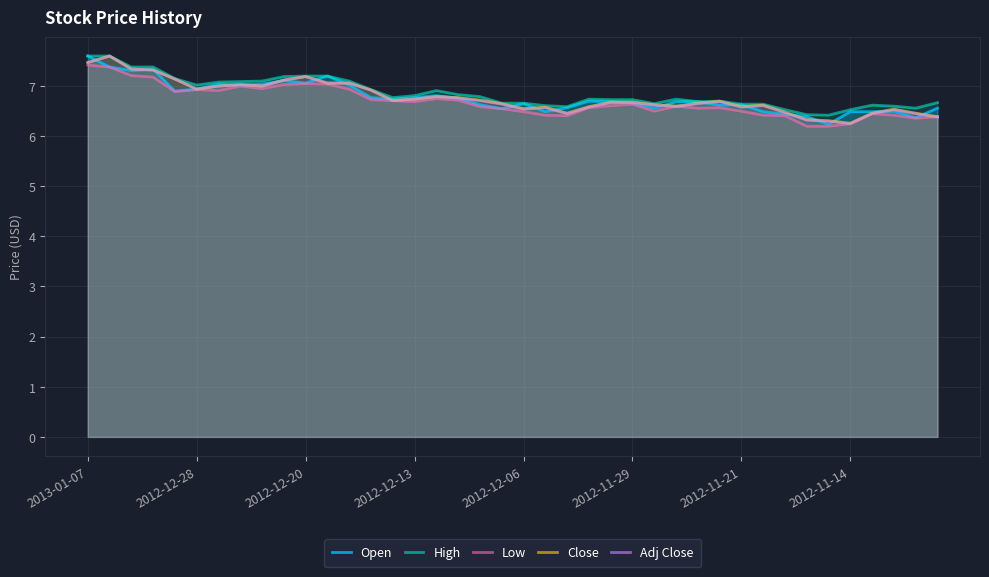

Reading left to right, what are all the values shown in this chart?

Open: 7.6	7.4	7.3	7.3	6.9	6.9	7.0	7.0	7.0	7.1	7.0	7.2	7.0	6.8	6.7	6.8	6.8	6.8	6.6	6.5	6.6	6.5	6.6	6.7	6.7	6.7	6.5	6.7	6.7	6.6	6.6	6.5	6.4	6.4	6.2	6.5	6.5	6.5	6.4	6.5
High: 7.6	7.6	7.4	7.4	7.1	7.0	7.1	7.1	7.1	7.2	7.2	7.2	7.1	6.9	6.8	6.8	6.9	6.8	6.8	6.7	6.7	6.6	6.6	6.7	6.7	6.7	6.6	6.7	6.7	6.7	6.6	6.6	6.5	6.4	6.4	6.5	6.6	6.6	6.5	6.7
Low: 7.4	7.4	7.2	7.2	6.9	6.9	6.9	7.0	6.9	7.0	7.0	7.0	6.9	6.7	6.7	6.7	6.7	6.7	6.6	6.5	6.5	6.4	6.4	6.6	6.6	6.6	6.5	6.6	6.5	6.6	6.5	6.4	6.4	6.2	6.2	6.2	6.4	6.4	6.3	6.4
Close: 7.5	7.6	7.3	7.3	7.1	6.9	7.0	7.0	7.0	7.1	7.2	7.0	7.0	6.9	6.7	6.7	6.8	6.8	6.7	6.6	6.5	6.6	6.5	6.6	6.7	6.7	6.6	6.6	6.7	6.7	6.6	6.6	6.5	6.3	6.3	6.2	6.5	6.5	6.5	6.4
Adj Close: 7.5	7.6	7.3	7.3	7.1	6.9	7.0	7.0	7.0	7.1	7.2	7.0	7.0	6.9	6.7	6.7	6.8	6.8	6.7	6.6	6.5	6.6	6.4	6.6	6.7	6.7	6.6	6.6	6.6	6.7	6.6	6.6	6.5	6.3	6.3	6.2	6.4	6.5	6.4	6.4